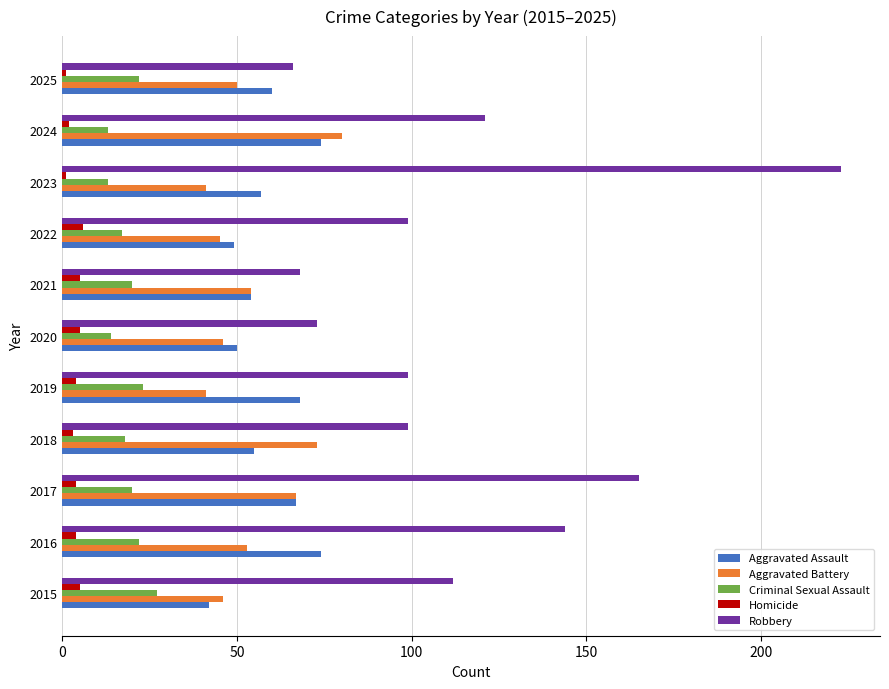

What is the greatest value displayed?

223